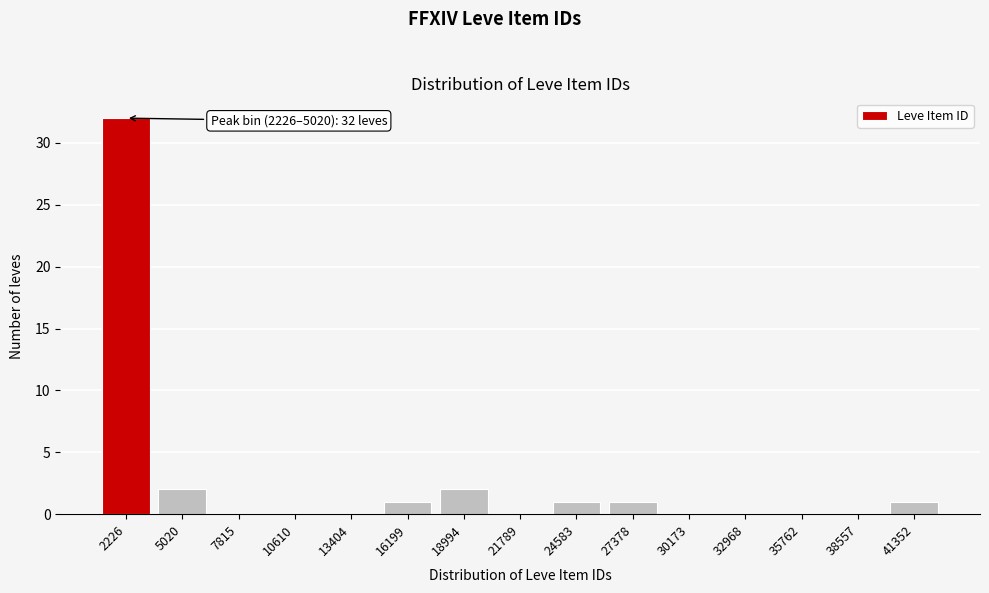

Reading right to left, transcribe all the data shown in this chart.

41352=1	38557=0	35762=0	32968=0	30173=0	27378=1	24583=1	21789=0	18994=2	16199=1	13404=0	10610=0	7815=0	5020=2	2226=32